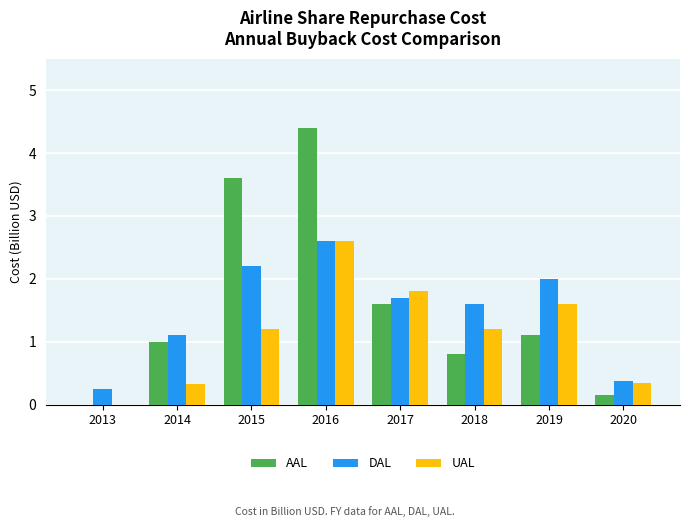

Which series changed the most between 2014 and 2018?

UAL